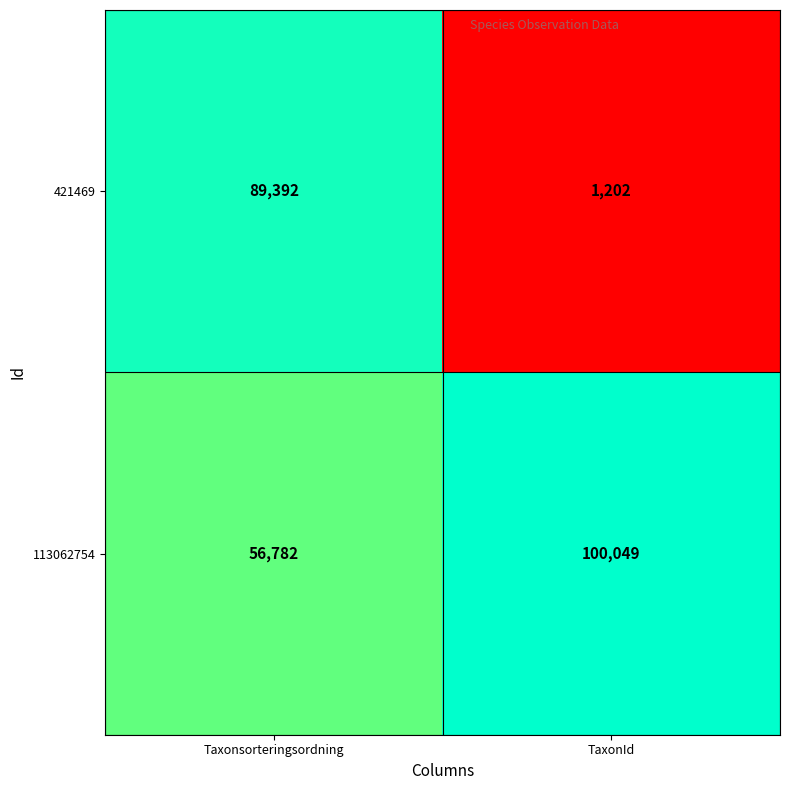

Which series has the largest total across all categories?

113062754